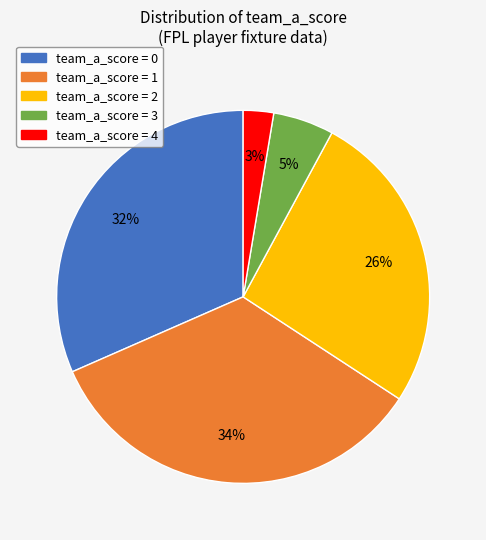

Is there any slice that represents more than half of the pie?

No